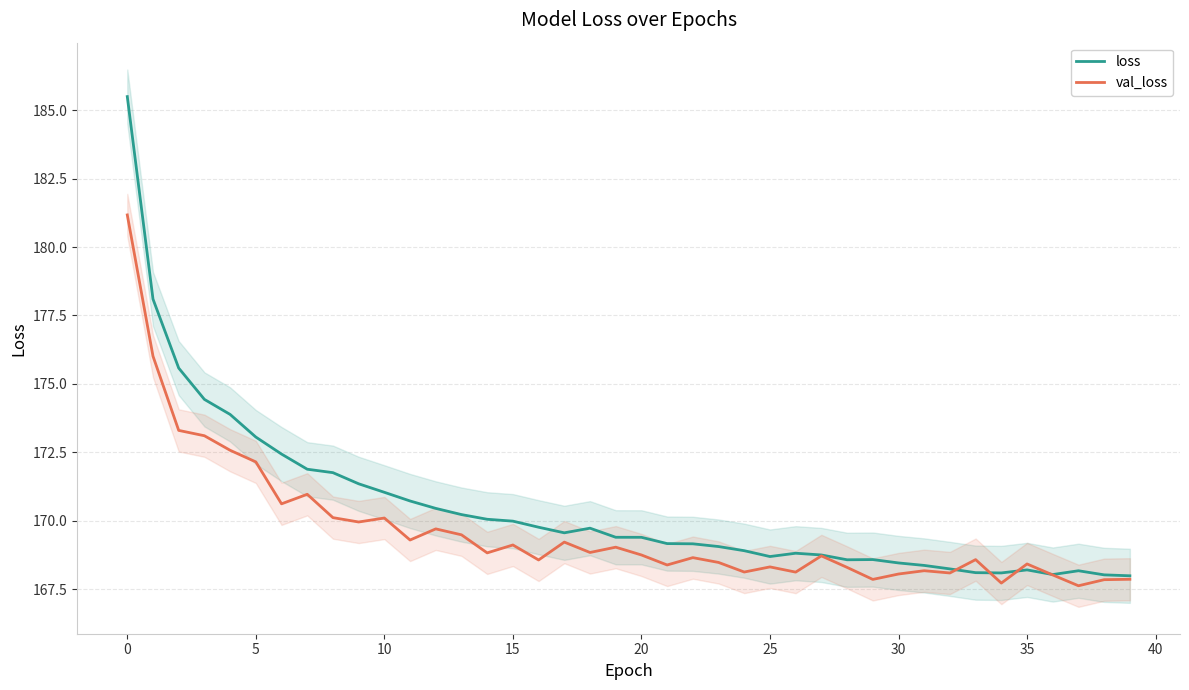

Is it true that loss equals 231.6 at 22?

False